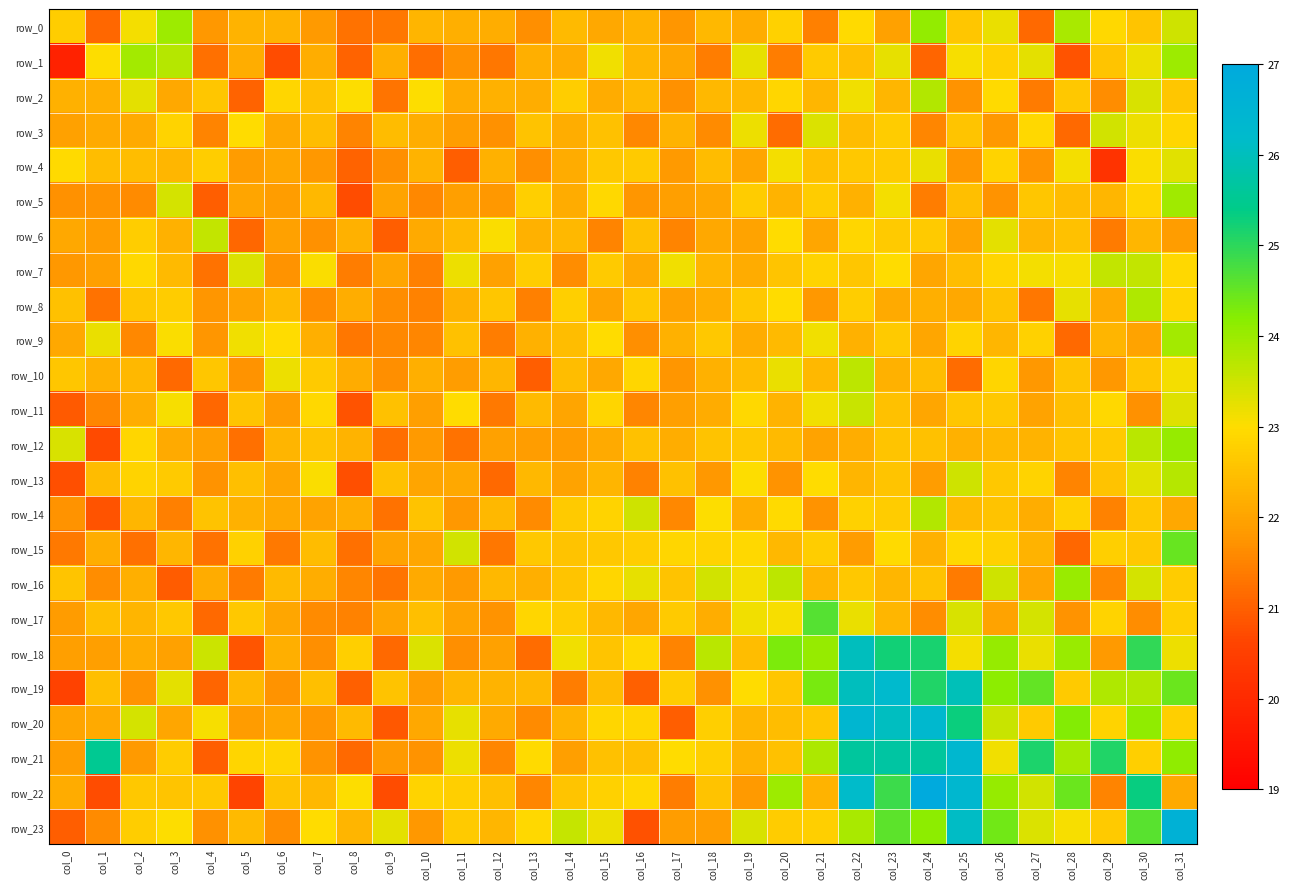

Read the row_20 value at col_25.

25.3